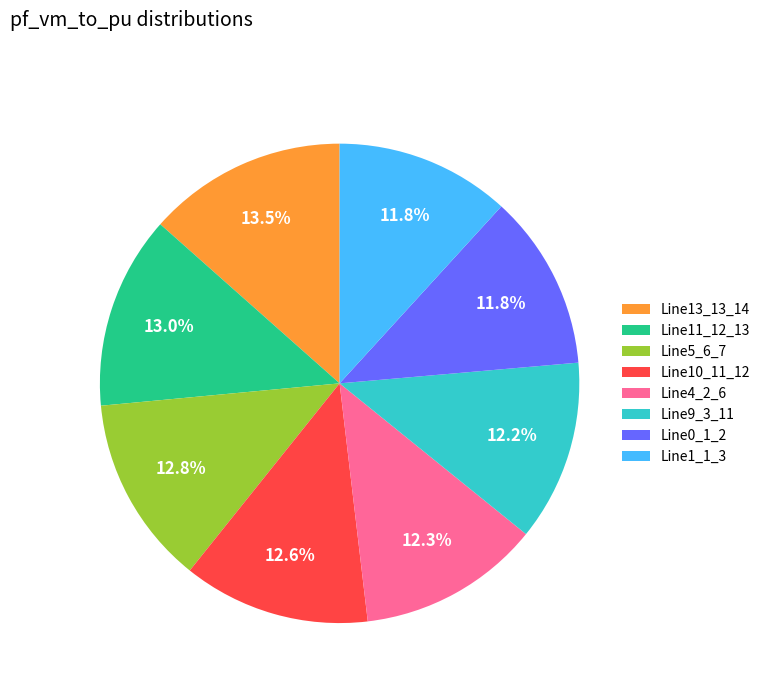

Is it true that Line11_12_13 is 6% of the pie?

False